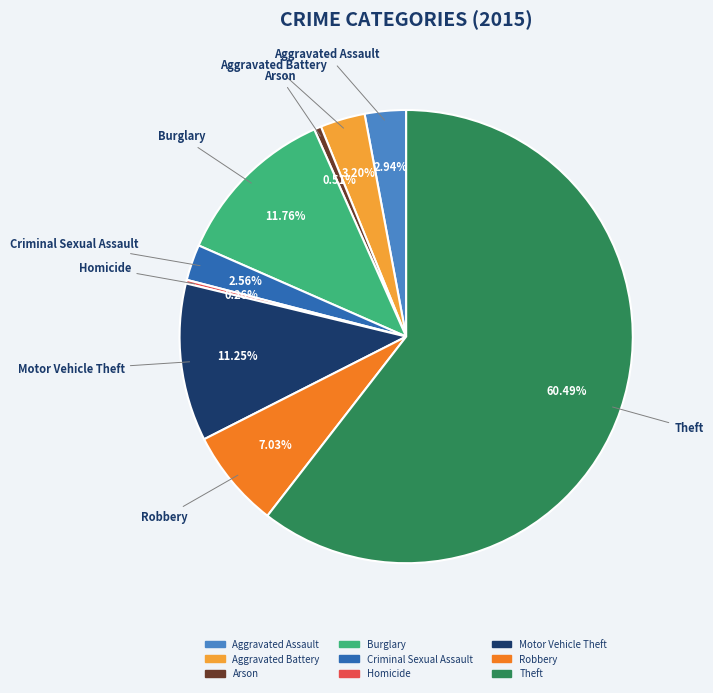

To the nearest percent, what portion does Aggravated Battery represent?

3%